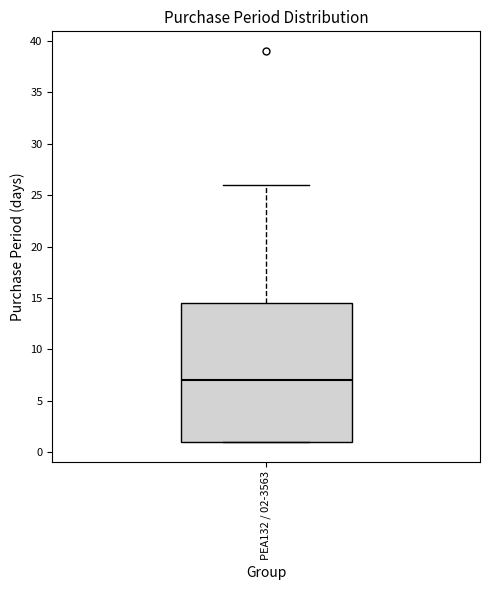

Read this box plot against the y-axis: the position of the median line, the range covered by the box, and the ends of both whiskers. The values are not printed on the chart, so give them approximately, as read against the axis.

median 7.0, box 1.0 to 14.5, whiskers 1.0 to 26.0